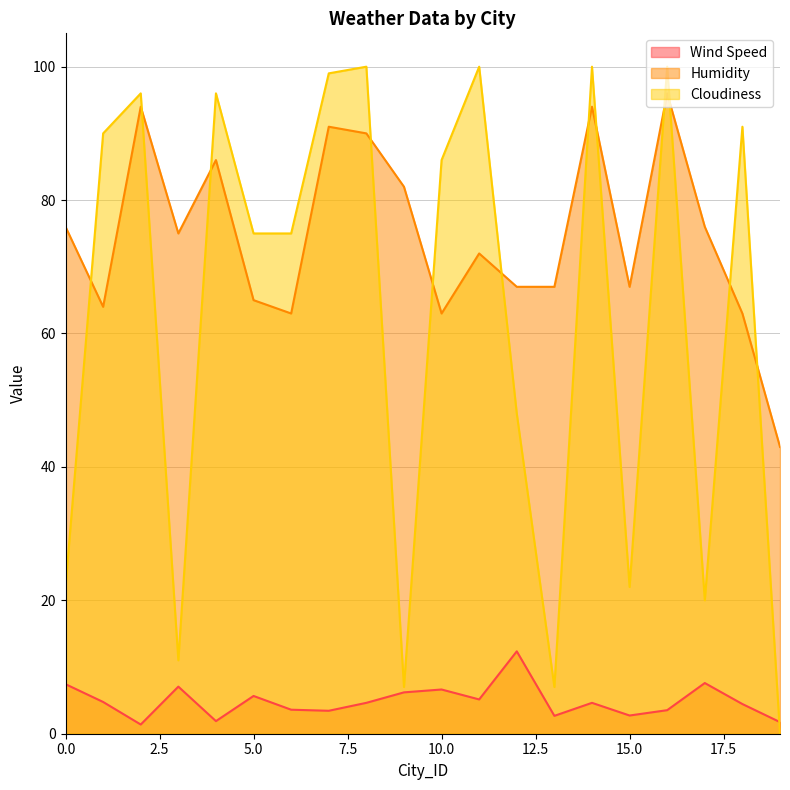

What is the highest value of the Wind Speed series?

12.3